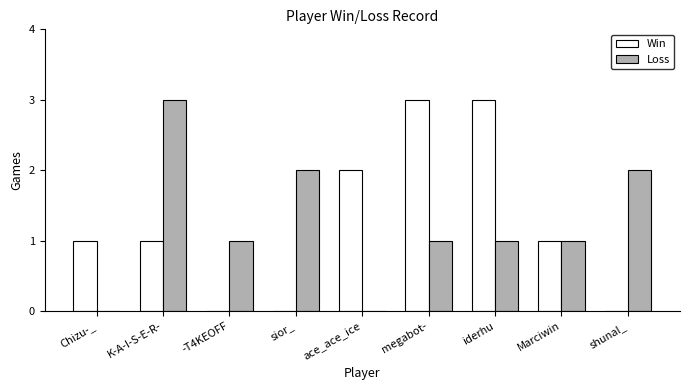

What is the maximum value shown in the chart?

3